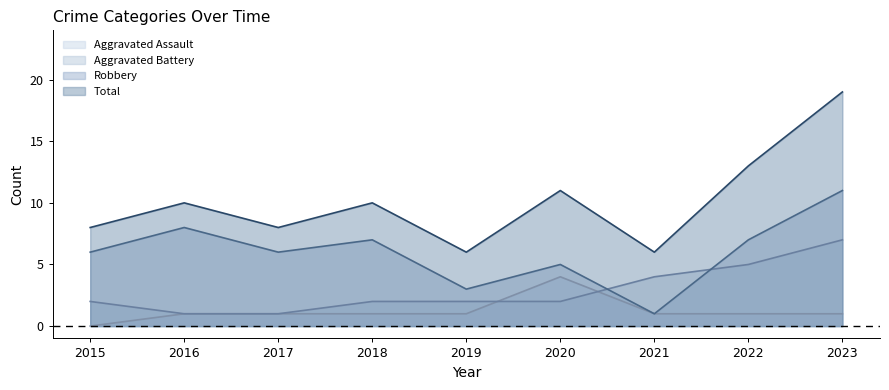

Rank the series by their maximum value, from lowest to highest.

Aggravated Assault, Aggravated Battery, Robbery, Total